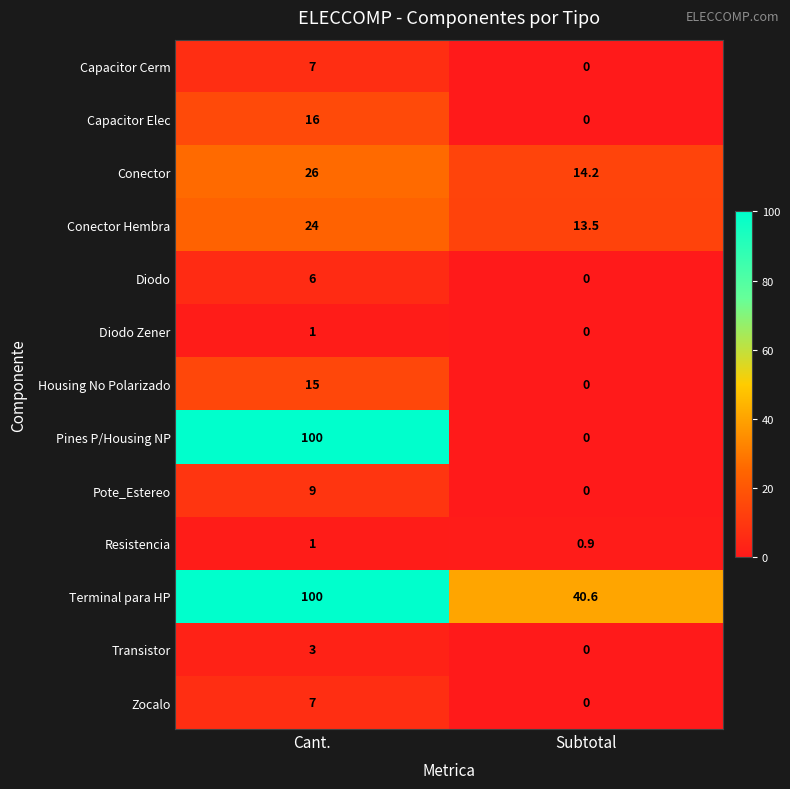

Rank the categories by Pines P/Housing NP value from highest to lowest.

Cant., Subtotal